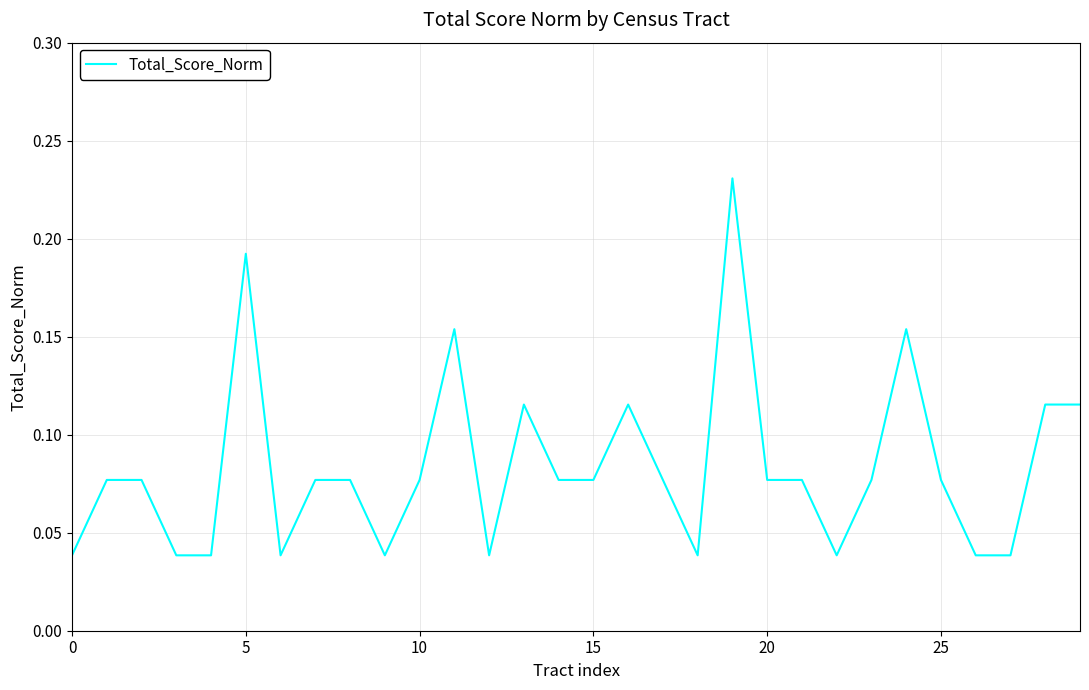

Between 20 and 5, which is larger?

5